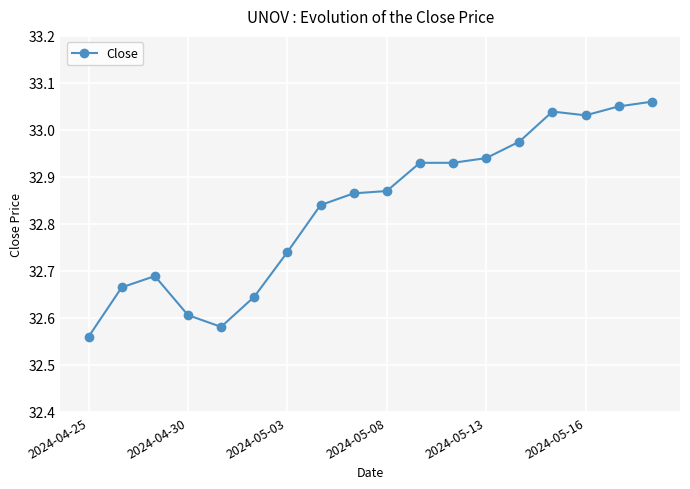

What is the difference between the maximum and second lowest values?

0.5